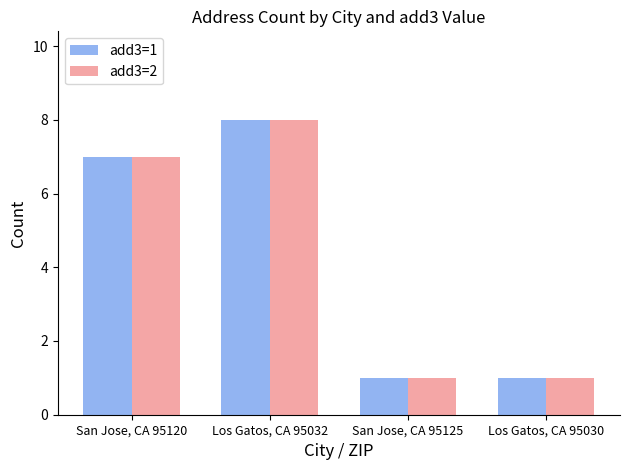

What are all the series names shown in the legend?

add3=1, add3=2